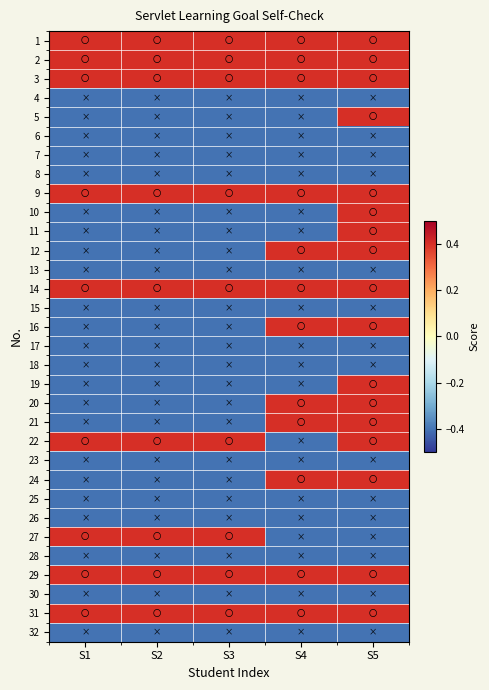

Reading left to right, extract all data points from this chart.

1: S1=0.4	S2=0.4	S3=0.4	S4=0.4	S5=0.4
2: S1=0.4	S2=0.4	S3=0.4	S4=0.4	S5=0.4
3: S1=0.4	S2=0.4	S3=0.4	S4=0.4	S5=0.4
4: S1=-0.4	S2=-0.4	S3=-0.4	S4=-0.4	S5=-0.4
5: S1=-0.4	S2=-0.4	S3=-0.4	S4=-0.4	S5=0.4
6: S1=-0.4	S2=-0.4	S3=-0.4	S4=-0.4	S5=-0.4
7: S1=-0.4	S2=-0.4	S3=-0.4	S4=-0.4	S5=-0.4
8: S1=-0.4	S2=-0.4	S3=-0.4	S4=-0.4	S5=-0.4
9: S1=0.4	S2=0.4	S3=0.4	S4=0.4	S5=0.4
10: S1=-0.4	S2=-0.4	S3=-0.4	S4=-0.4	S5=0.4
11: S1=-0.4	S2=-0.4	S3=-0.4	S4=-0.4	S5=0.4
12: S1=-0.4	S2=-0.4	S3=-0.4	S4=0.4	S5=0.4
13: S1=-0.4	S2=-0.4	S3=-0.4	S4=-0.4	S5=-0.4
14: S1=0.4	S2=0.4	S3=0.4	S4=0.4	S5=0.4
15: S1=-0.4	S2=-0.4	S3=-0.4	S4=-0.4	S5=-0.4
16: S1=-0.4	S2=-0.4	S3=-0.4	S4=0.4	S5=0.4
17: S1=-0.4	S2=-0.4	S3=-0.4	S4=-0.4	S5=-0.4
18: S1=-0.4	S2=-0.4	S3=-0.4	S4=-0.4	S5=-0.4
19: S1=-0.4	S2=-0.4	S3=-0.4	S4=-0.4	S5=0.4
20: S1=-0.4	S2=-0.4	S3=-0.4	S4=0.4	S5=0.4
21: S1=-0.4	S2=-0.4	S3=-0.4	S4=0.4	S5=0.4
22: S1=0.4	S2=0.4	S3=0.4	S4=-0.4	S5=0.4
23: S1=-0.4	S2=-0.4	S3=-0.4	S4=-0.4	S5=-0.4
24: S1=-0.4	S2=-0.4	S3=-0.4	S4=0.4	S5=0.4
25: S1=-0.4	S2=-0.4	S3=-0.4	S4=-0.4	S5=-0.4
26: S1=-0.4	S2=-0.4	S3=-0.4	S4=-0.4	S5=-0.4
27: S1=0.4	S2=0.4	S3=0.4	S4=-0.4	S5=-0.4
28: S1=-0.4	S2=-0.4	S3=-0.4	S4=-0.4	S5=-0.4
29: S1=0.4	S2=0.4	S3=0.4	S4=0.4	S5=0.4
30: S1=-0.4	S2=-0.4	S3=-0.4	S4=-0.4	S5=-0.4
31: S1=0.4	S2=0.4	S3=0.4	S4=0.4	S5=0.4
32: S1=-0.4	S2=-0.4	S3=-0.4	S4=-0.4	S5=-0.4